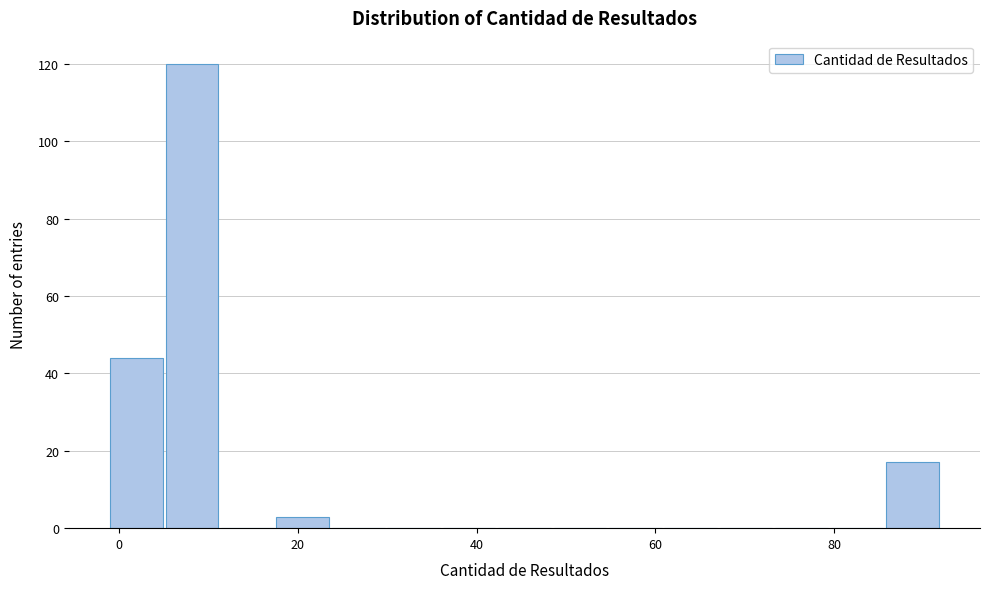

Read against the x-axis, roughly where is the centre of the tallest bar?

8